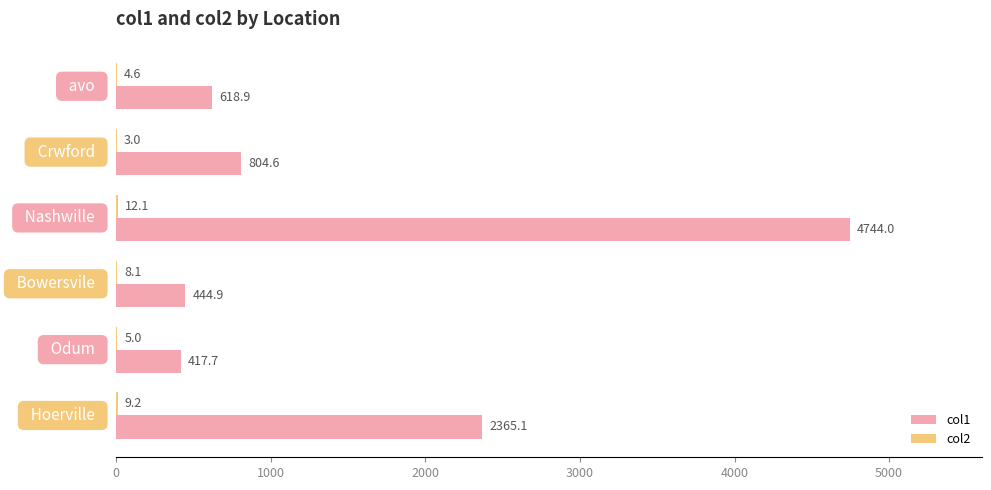

How many values in the col1 series exceed 804?

3